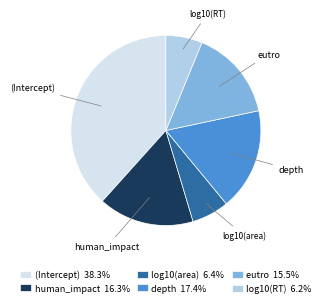

Count the number of slices in the pie.

6